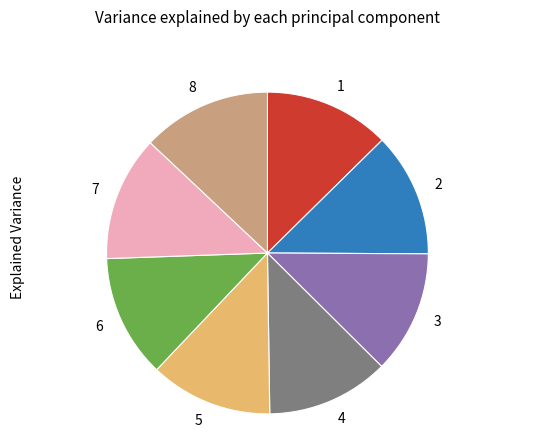

Is the sum of 5 and 7 greater than half?

No